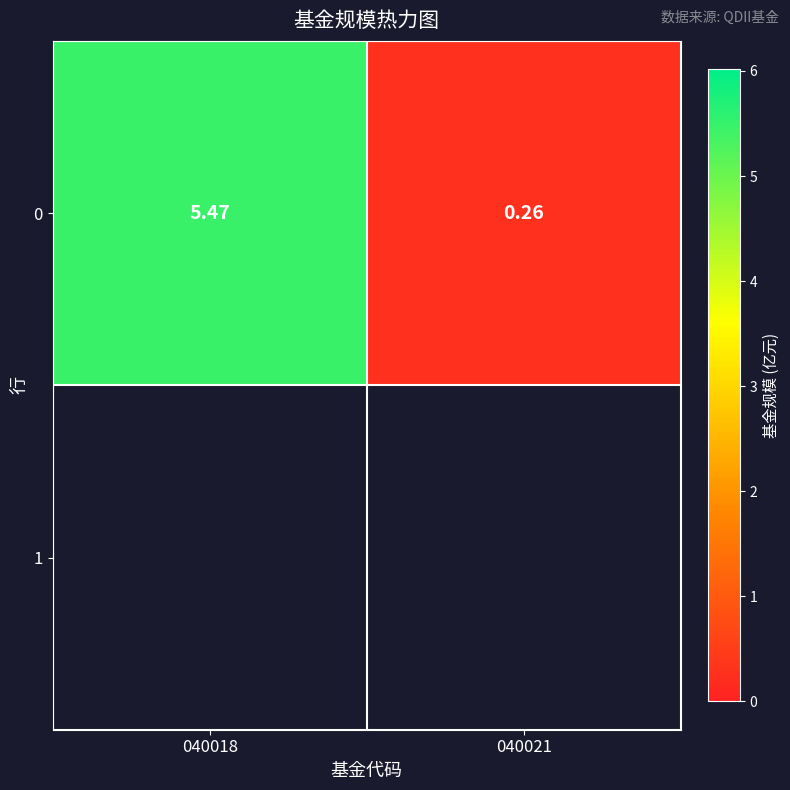

Is it true that the value at 040021 is 0.1?

False